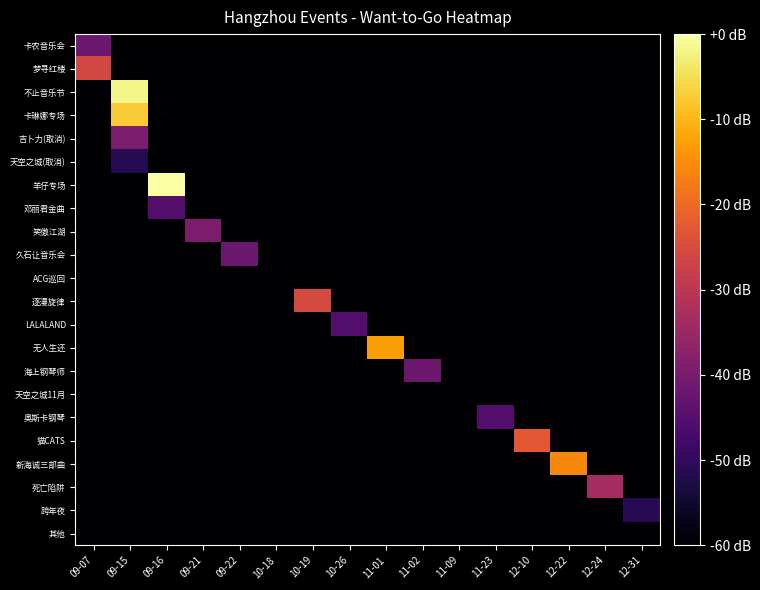

What is the smallest value displayed?

-60.0